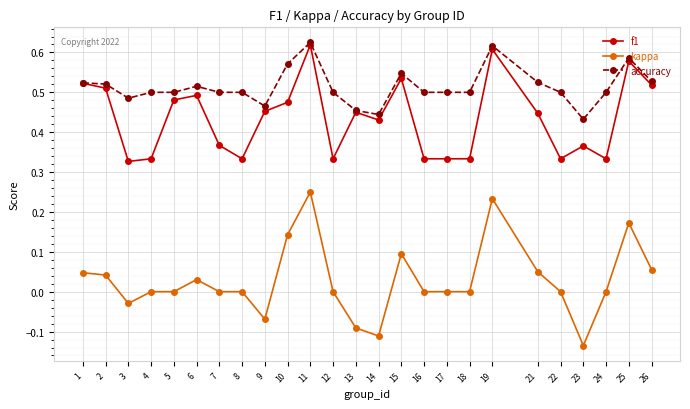

True or false: f1 and kappa cross at least once.

False